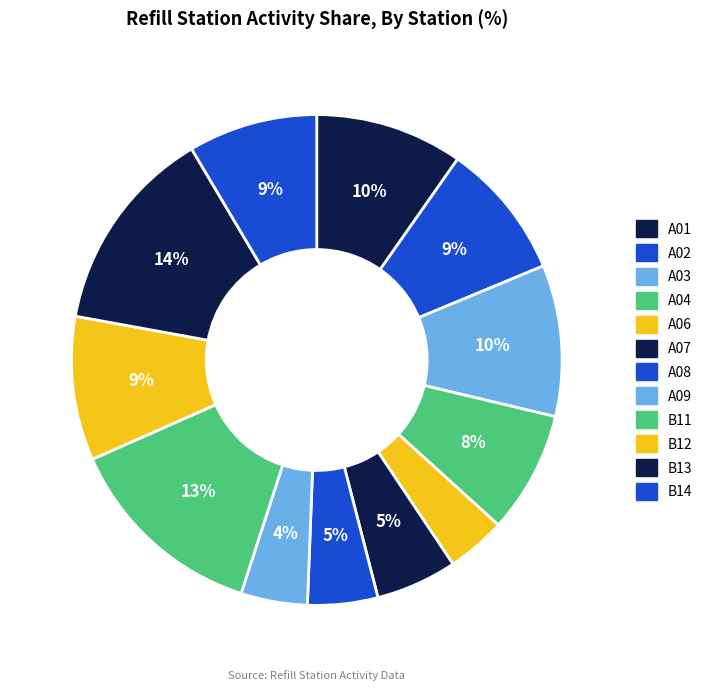

How many segments does this pie chart have?

12